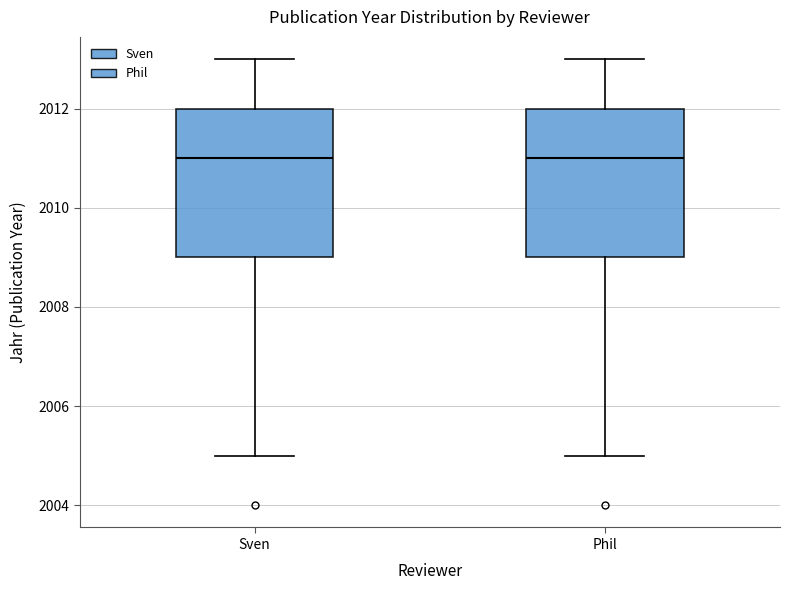

Reading left to right, read every box against the y-axis: the position of its median line, the range the box covers, and the ends of its whiskers. The values are not printed on the chart, so give them approximately, as read against the axis.

Sven: median 2011, box 2009 to 2012, whiskers 2005 to 2013
Phil: median 2011, box 2009 to 2012, whiskers 2005 to 2013